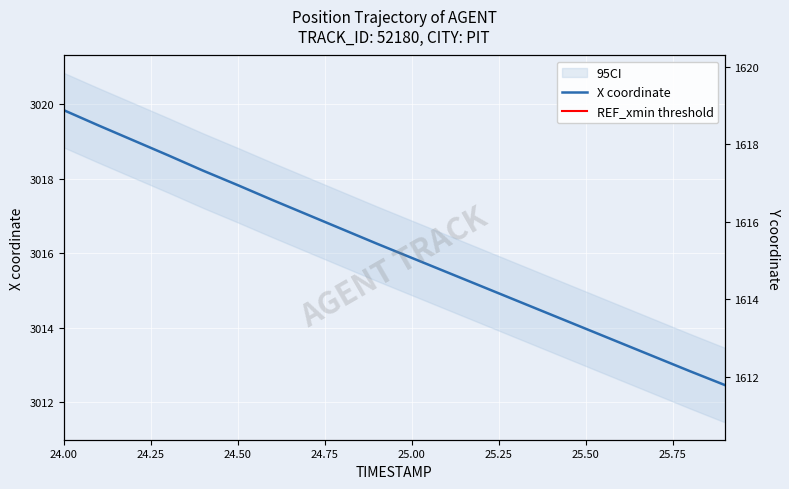

True or false: X has a value of 3016.3 at 24.9.

True